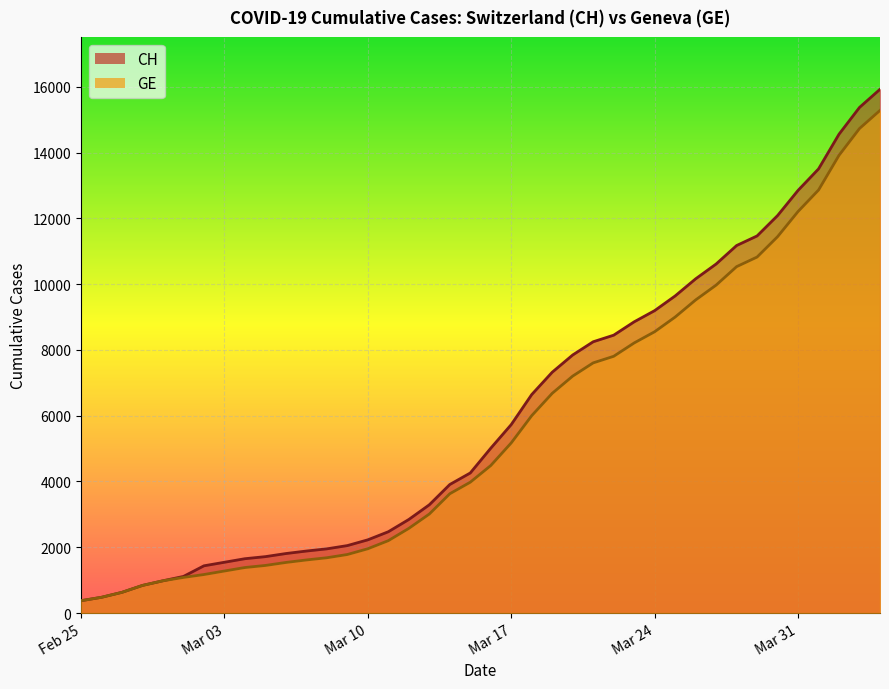

Between 2020-02-28 and 2020-04-04, which series saw the biggest shift?

CH